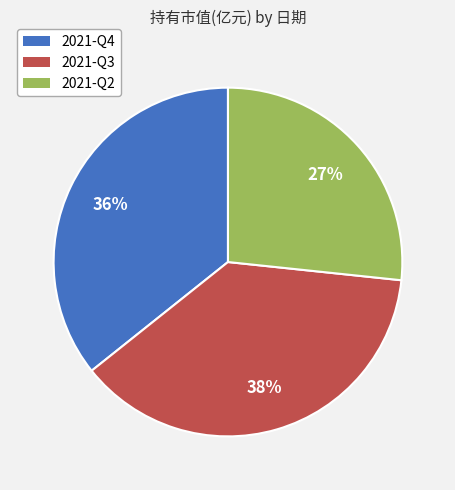

Does 2021-Q4 account for over 50% of the chart?

No